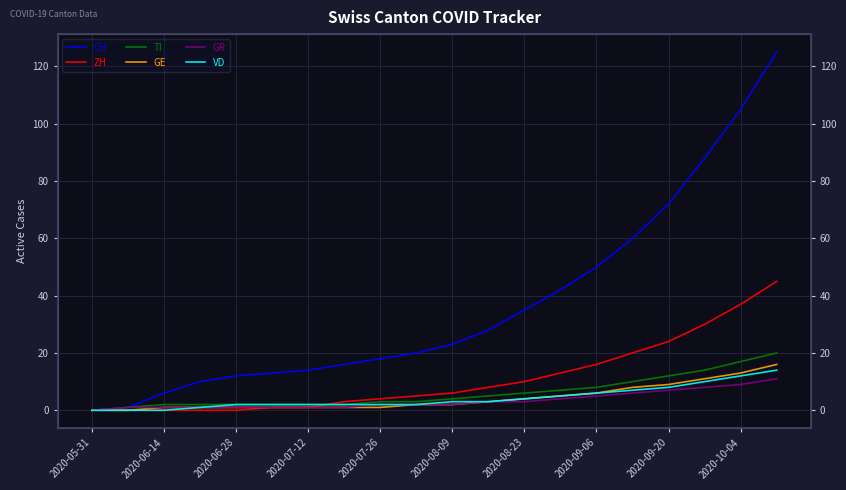

Rank the series at 2020-05-31 from lowest to highest value.

CH, ZH, TI, GE, GR, VD